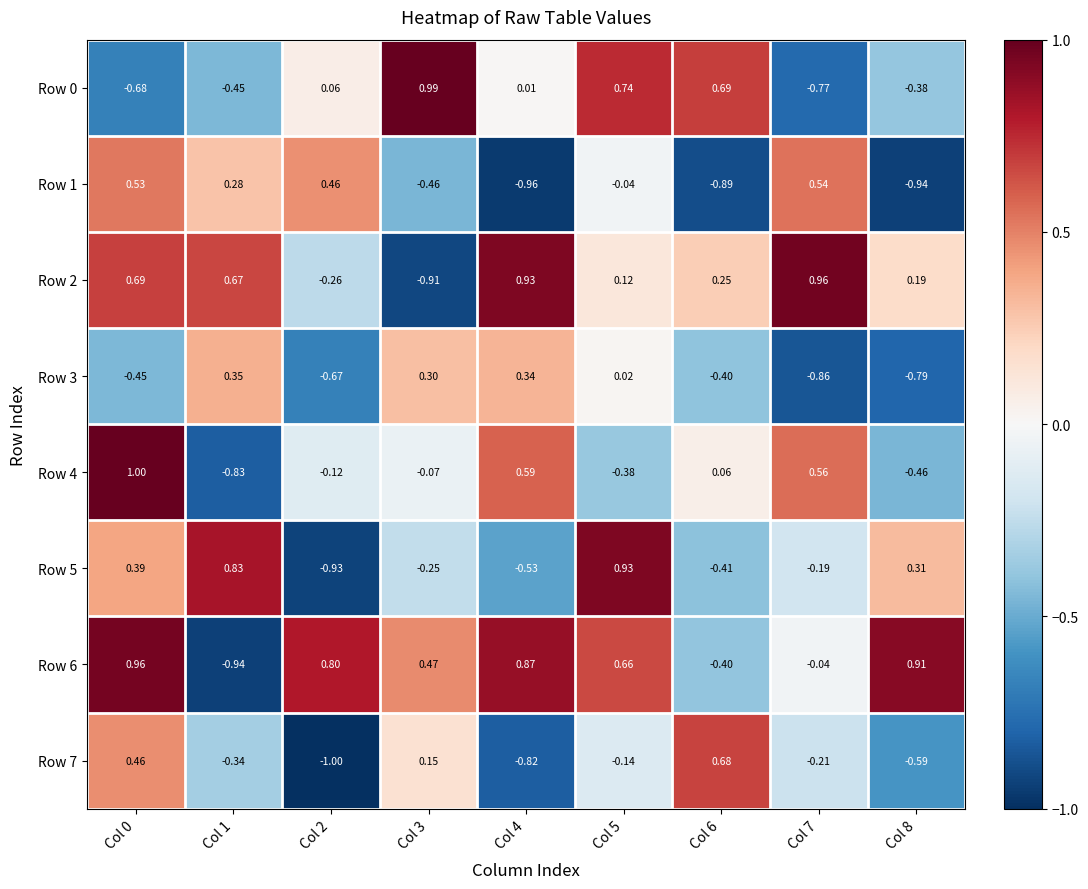

Is the value of Row 2 at Col 8 greater than the value of Row 7 at Col 4?

Yes